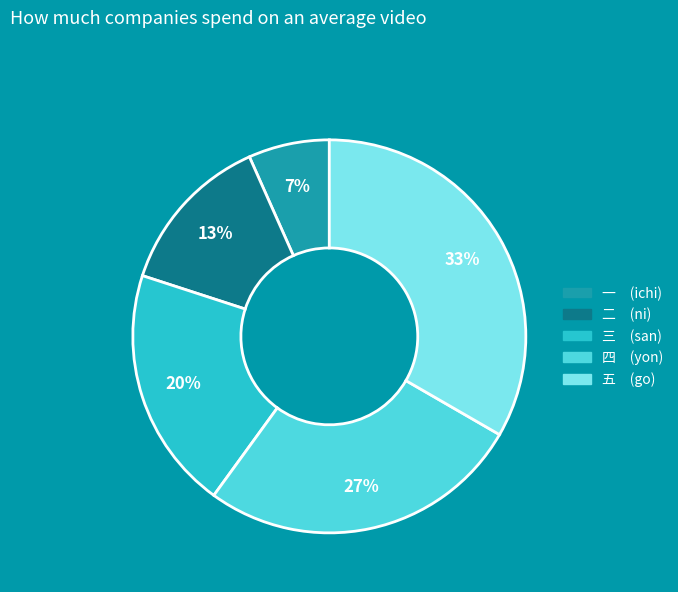

To the nearest percent, what is the average slice percentage?

20%